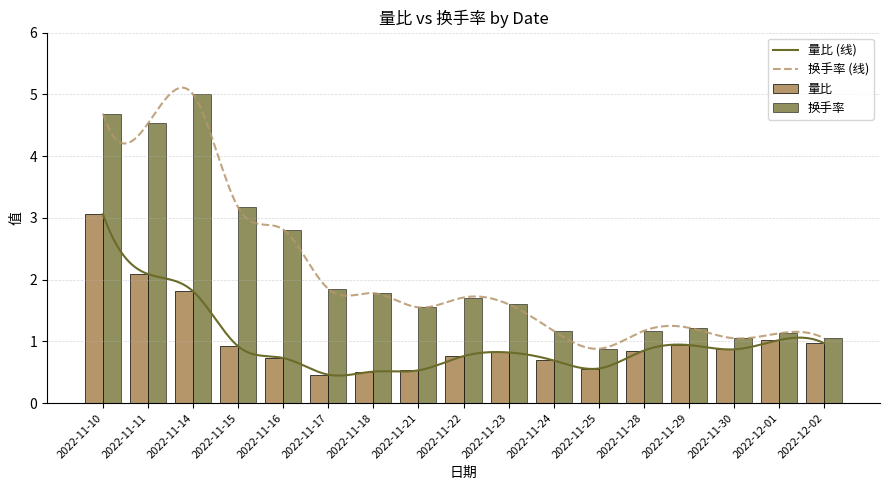

Reading left to right, extract all data points from this chart.

量比: 3.1	2.1	1.8	0.9	0.7	0.5	0.5	0.5	0.8	0.8	0.7	0.6	0.8	0.9	0.9	1.0	1.0
换手率: 4.7	4.5	5.0	3.2	2.8	1.9	1.8	1.6	1.7	1.6	1.2	0.9	1.2	1.2	1.1	1.1	1.1